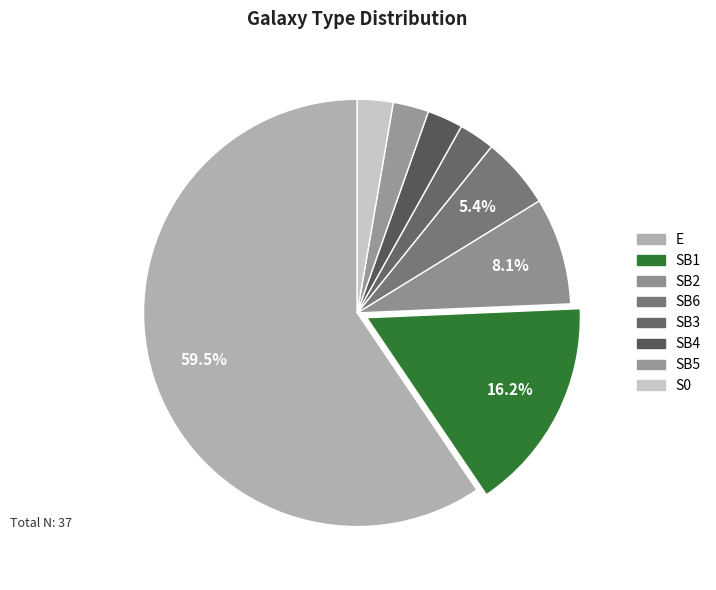

What percentage is the SB2 slice, to the nearest percent?

8%